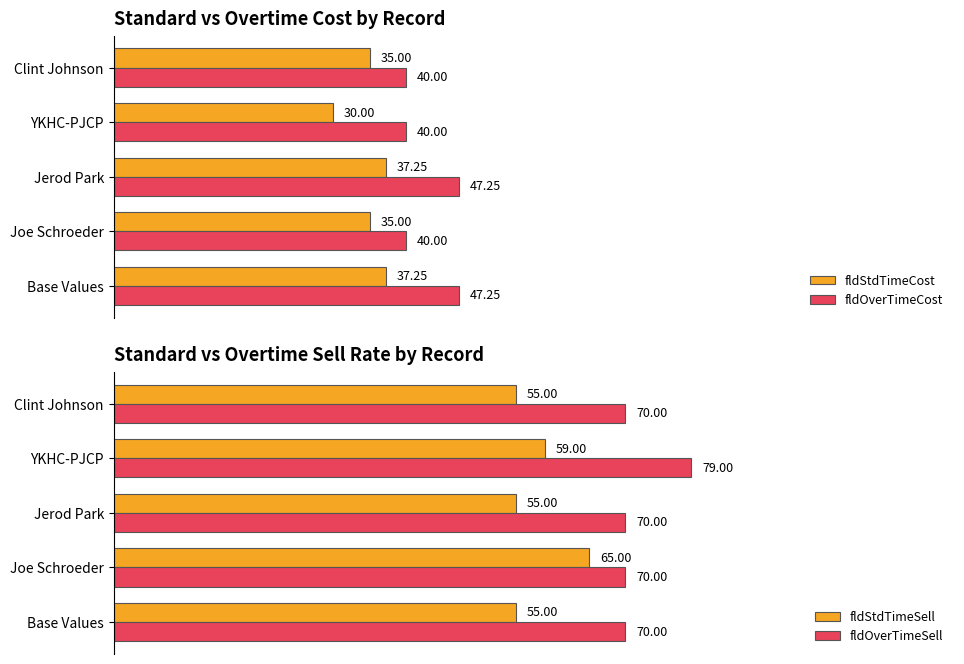

Which category has the highest value in the fldOverTimeSell series?

YKHC-PJCP